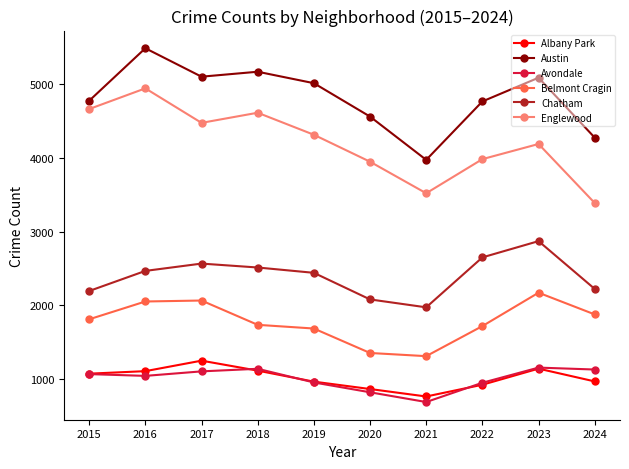

At 2017, list the series in order from smallest to largest.

Avondale, Albany Park, Belmont Cragin, Chatham, Englewood, Austin